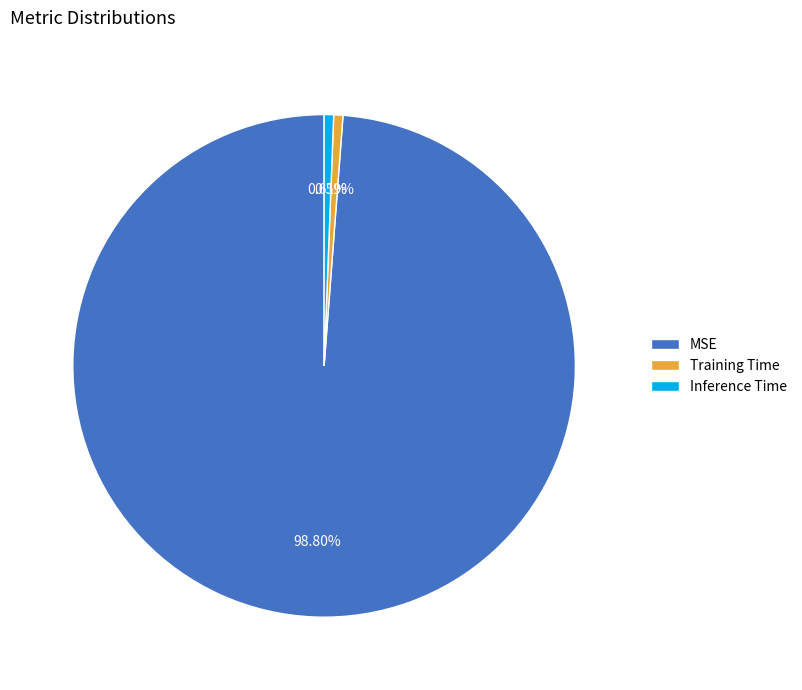

Which category has the biggest portion of the pie?

MSE